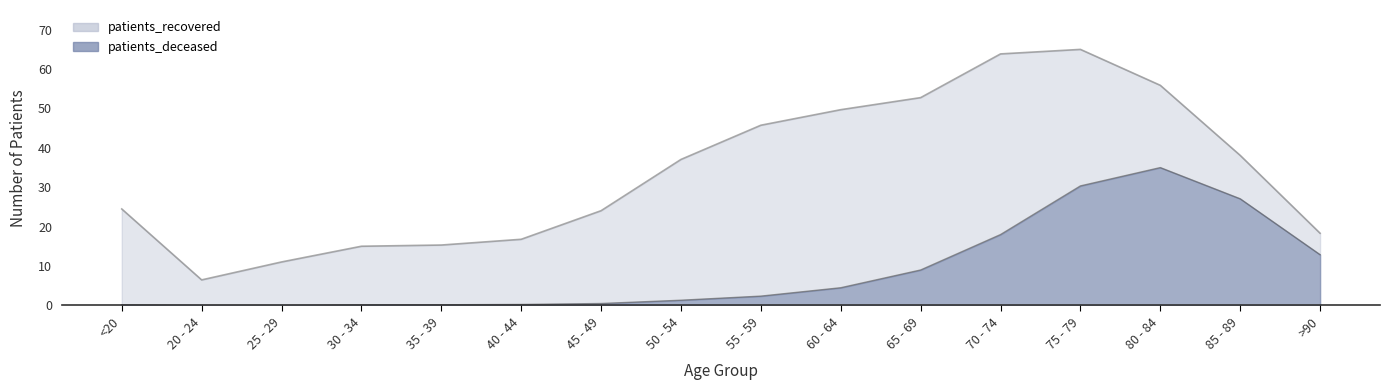

What is the difference between the maximum and minimum values in the patients_recovered series?

58.5